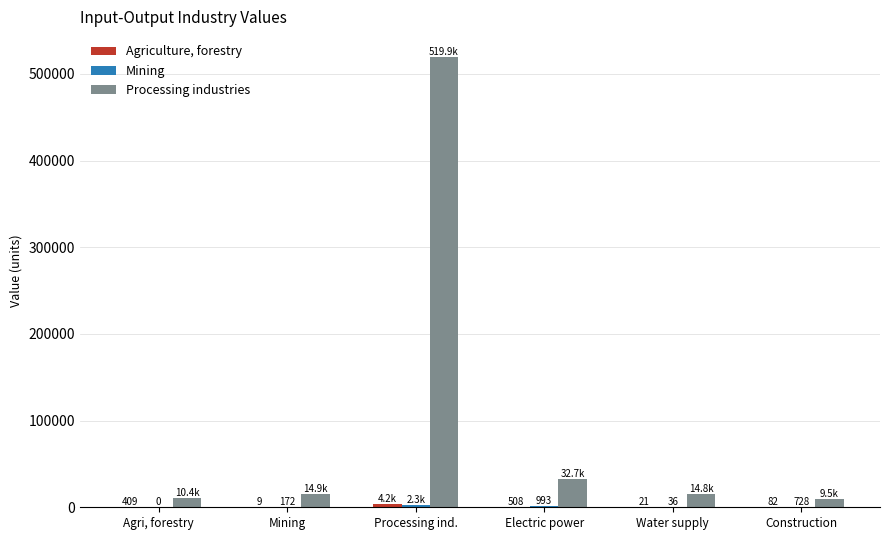

Which series has the largest total across all categories?

Processing industries